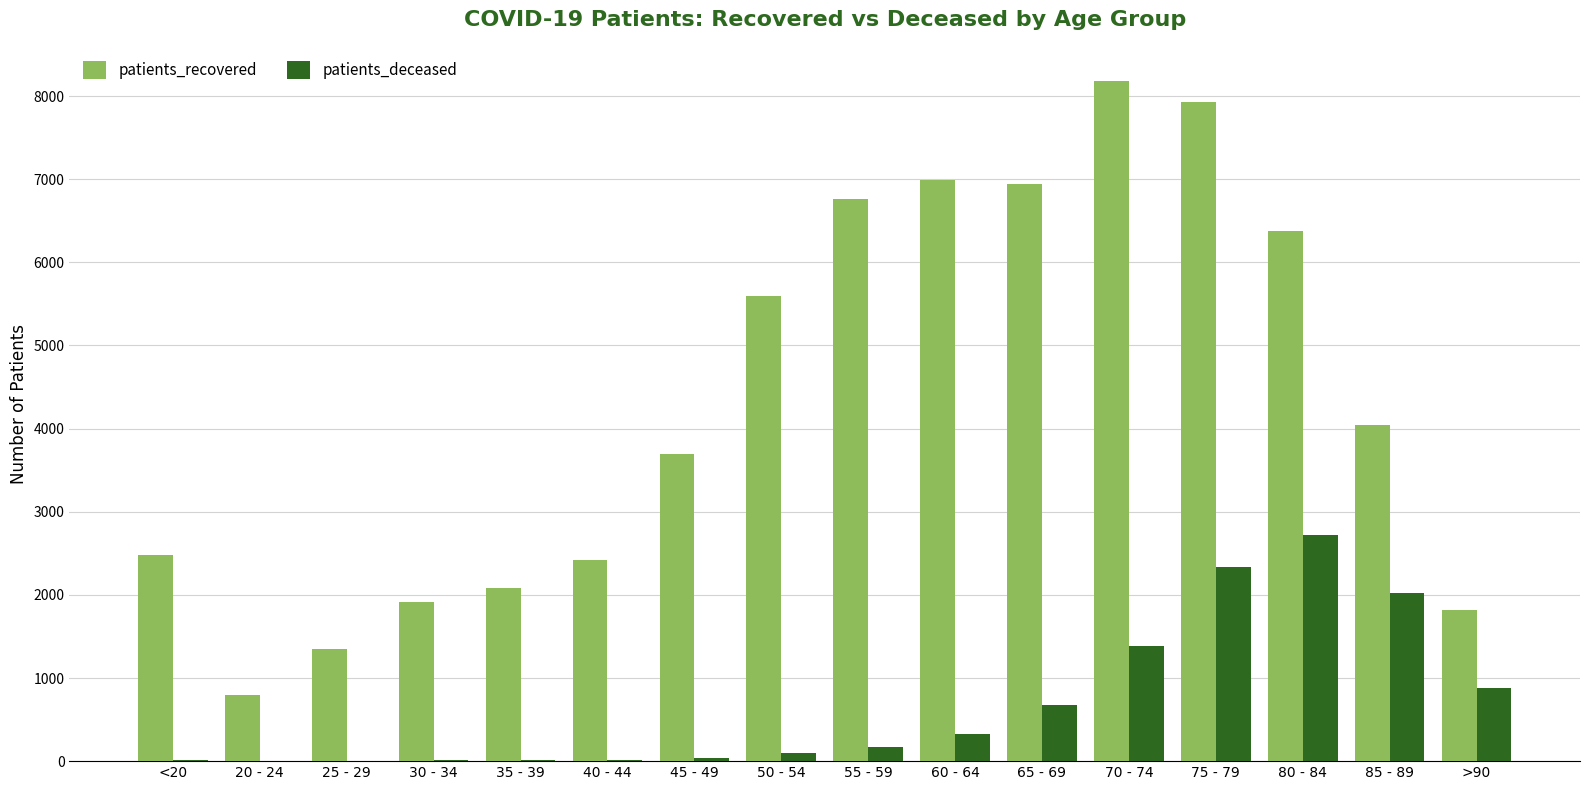

Which series changed the most between 45 - 49 and 55 - 59?

patients_recovered